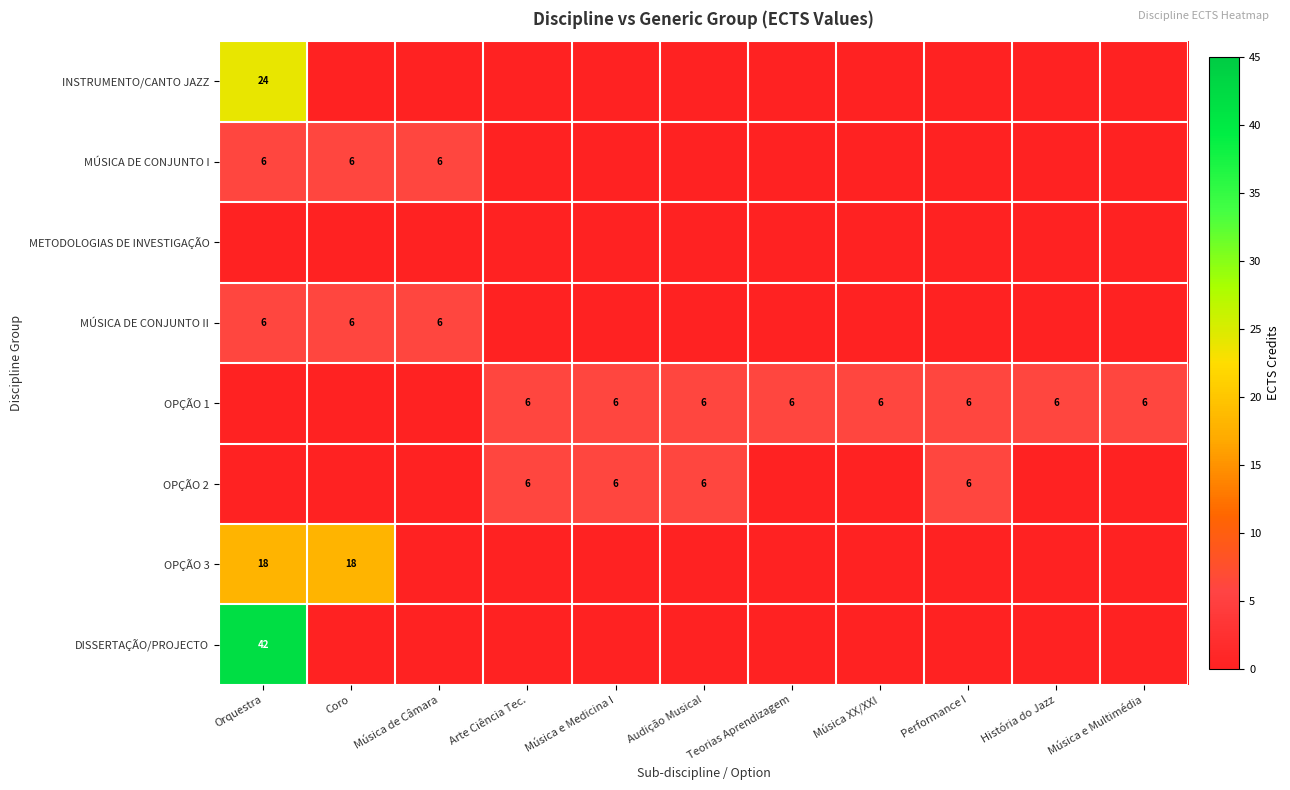

Is the value of DISSERTAÇÃO/PROJECTO at Coro greater than the value of METODOLOGIAS DE INVESTIGAÇÃO at Música e Medicina I?

No